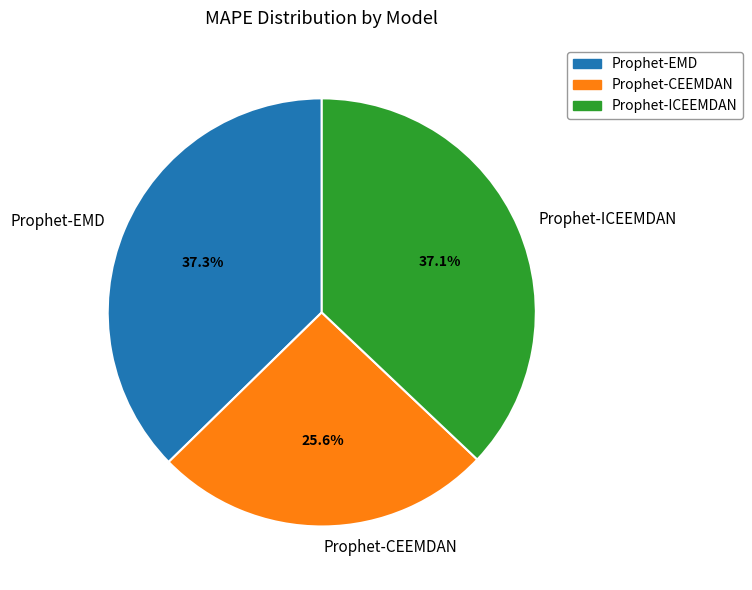

What percentage is the Prophet-CEEMDAN slice, to the nearest percent?

26%